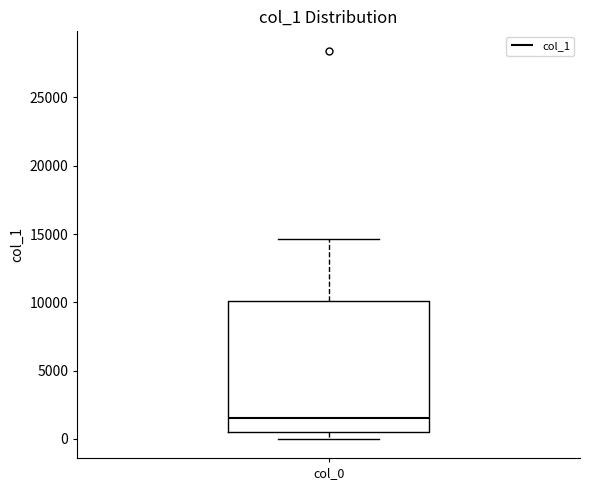

Where does the upper whisker of the box for col_0 end on the y-axis? The values are not printed on the chart, so give them approximately, as read against the axis.

14500